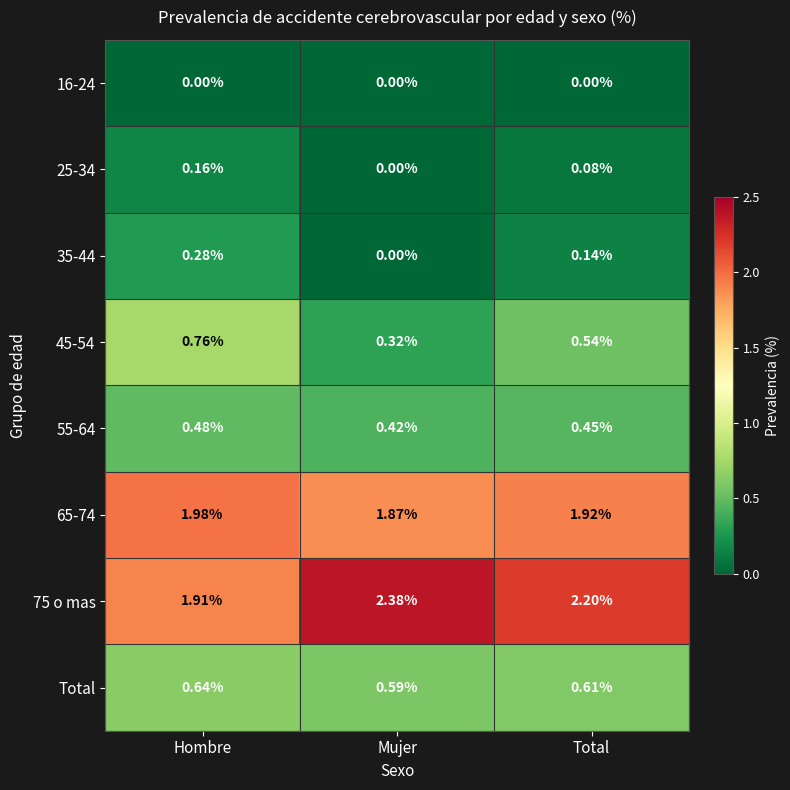

At which label does 45-54 reach its peak?

Hombre